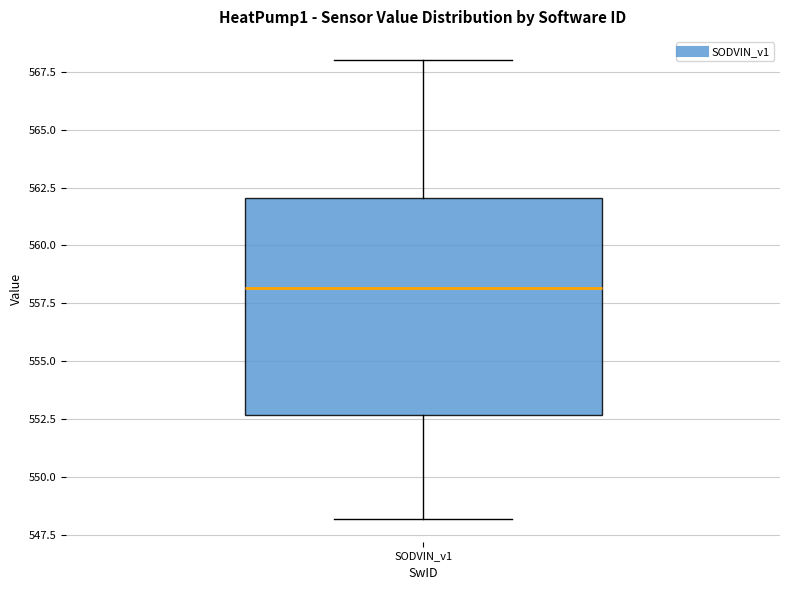

Read this box plot against the y-axis: the position of the median line, the range covered by the box, and the ends of both whiskers. The values are not printed on the chart, so give them approximately, as read against the axis.

median 558.0, box 552.5 to 562.0, whiskers 548.0 to 568.0